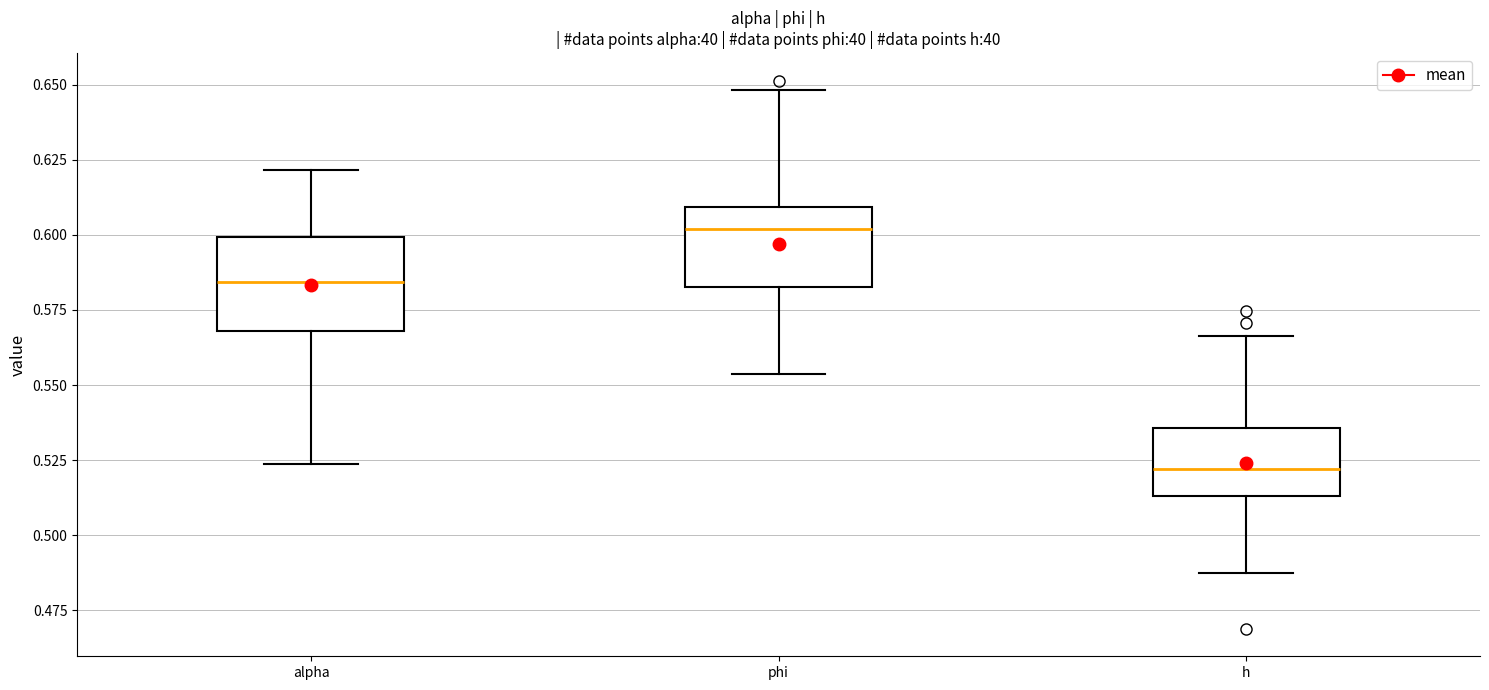

Reading left to right, read every box against the y-axis: the position of its median line, the range the box covers, and the ends of its whiskers. The values are not printed on the chart, so give them approximately, as read against the axis.

alpha: median 0.585, box 0.570 to 0.600, whiskers 0.525 to 0.620
phi: median 0.600, box 0.585 to 0.610, whiskers 0.555 to 0.650
h: median 0.520, box 0.515 to 0.535, whiskers 0.485 to 0.565